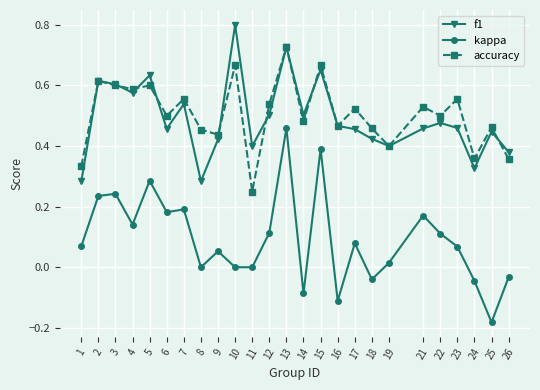

In kappa, how many points are higher than both neighbors (excluding endpoints)?

8